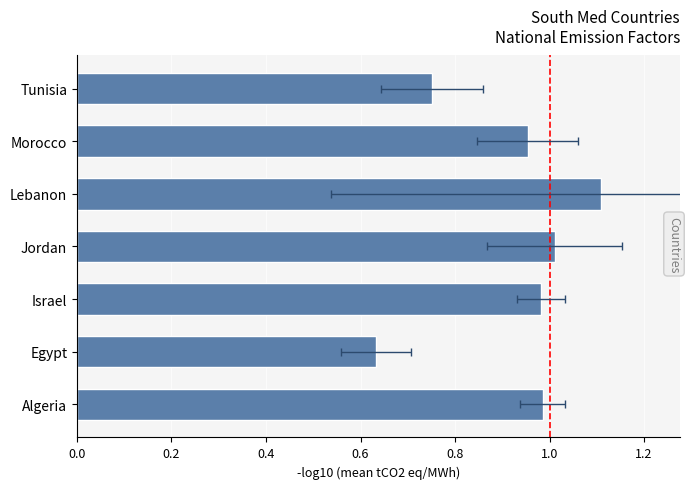

True or false: the data shows 0.6 at Egypt.

True